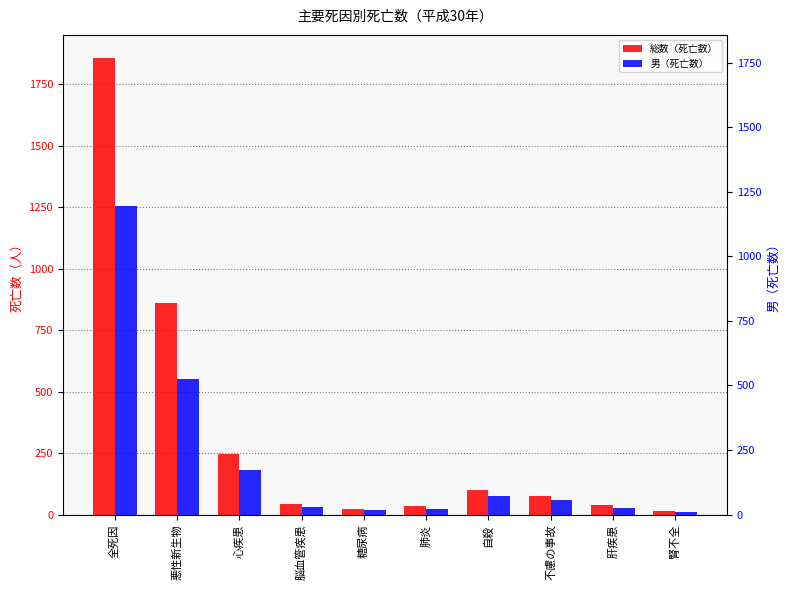

Where is 男（死亡数） nearest to the value 634?

悪性新生物